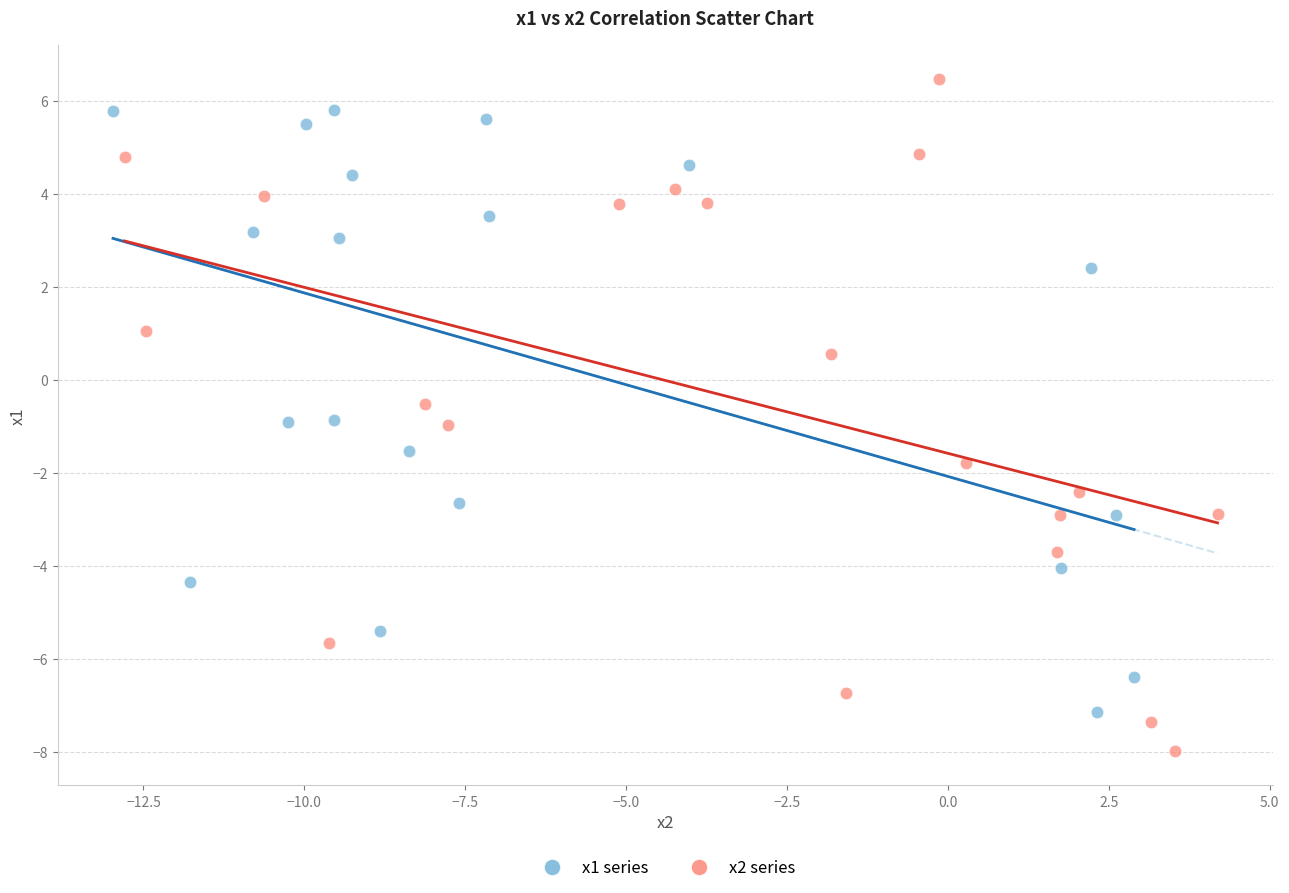

Which series has the largest Y range (max minus min)?

x2 series